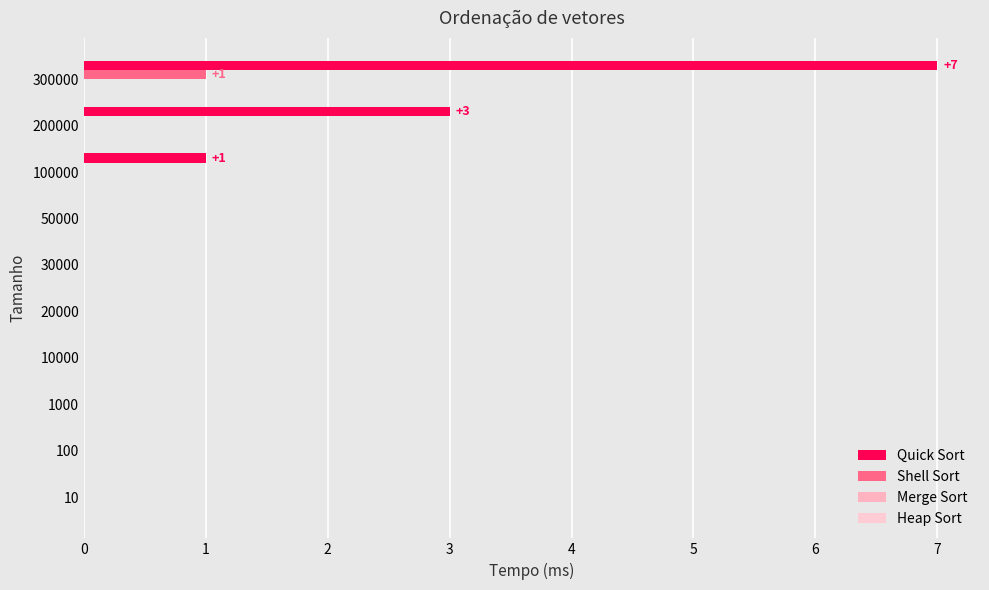

How many distinct data groups are displayed?

2